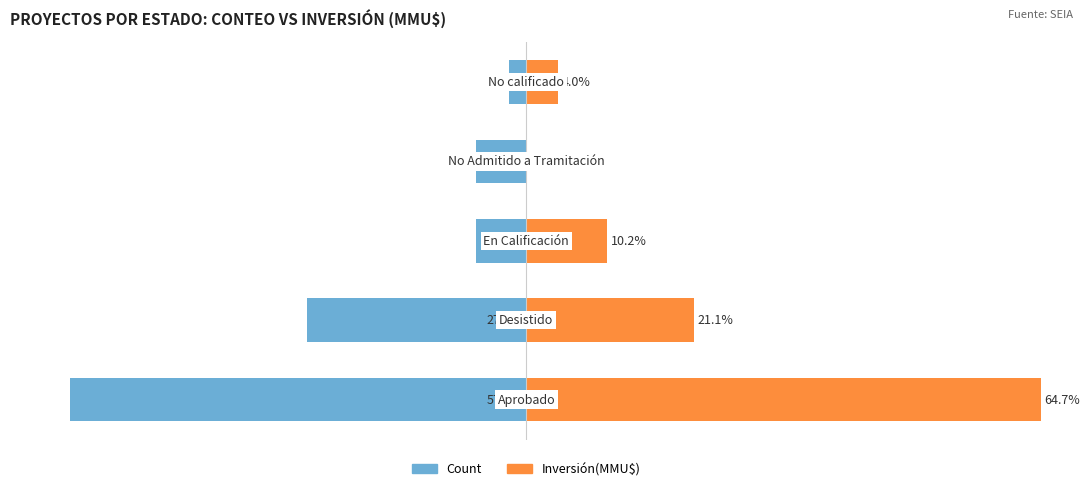

Which series has the largest total across all categories?

Inversión(MMU$)